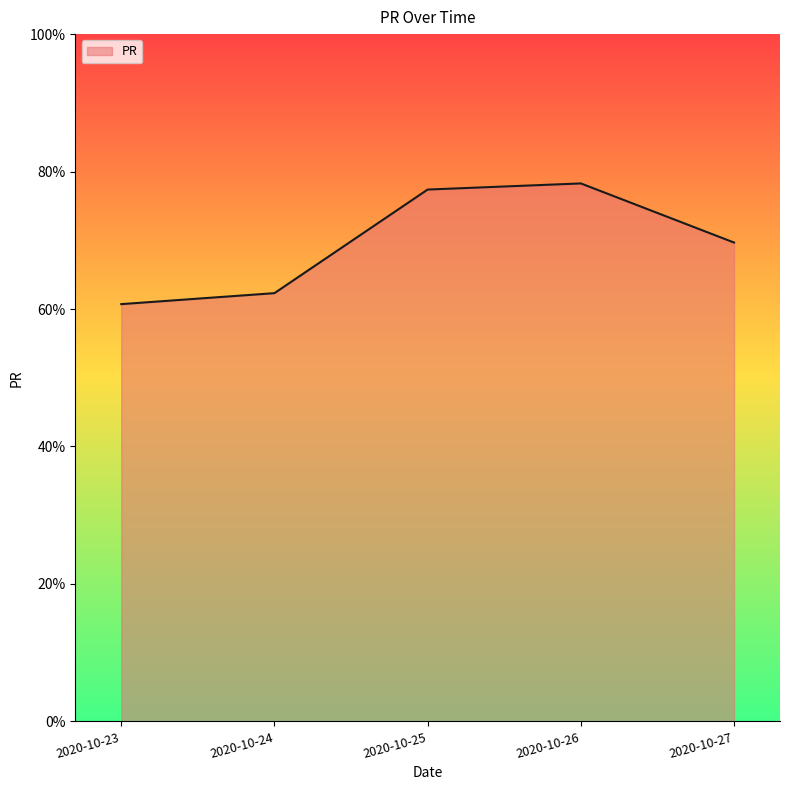

Which category has the highest value across all series?

2020-10-26